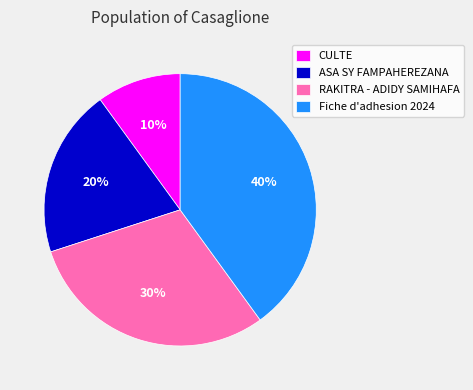

Combined, do RAKITRA - ADIDY SAMIHAFA and Fiche d'adhesion 2024 account for over 50%?

Yes